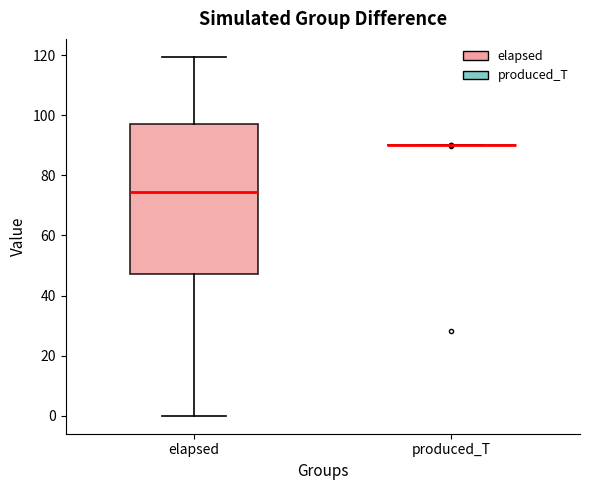

Reading left to right, transcribe this box plot: for each box, give where its median line is, the range the box spans, and where its two whiskers end, as read against the y-axis. The values are not printed on the chart, so give them approximately, as read against the axis.

elapsed: median 74, box 48 to 96, whiskers 0 to 120
produced_T: box collapsed to a line at 90, whiskers 90 to 90